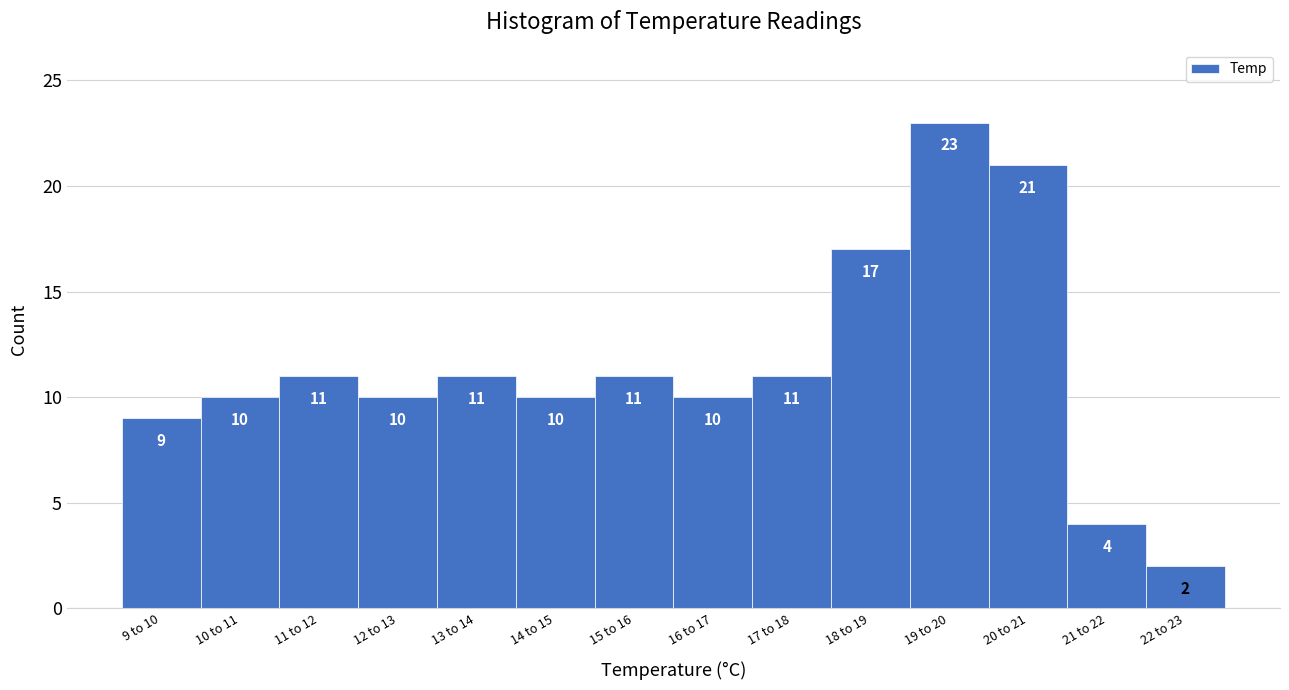

Reading right to left, list all the values displayed in this chart.

22 to 23=2	21 to 22=4	20 to 21=21	19 to 20=23	18 to 19=17	17 to 18=11	16 to 17=10	15 to 16=11	14 to 15=10	13 to 14=11	12 to 13=10	11 to 12=11	10 to 11=10	9 to 10=9